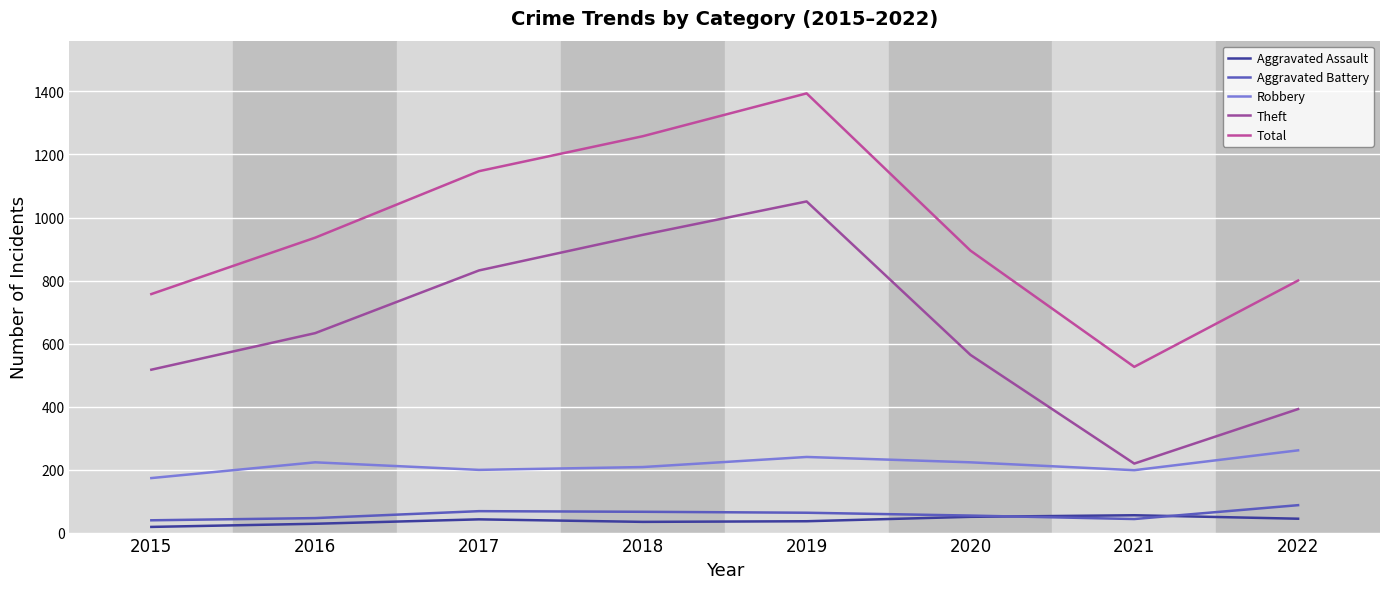

True or false: Theft and Total intersect in this chart.

False